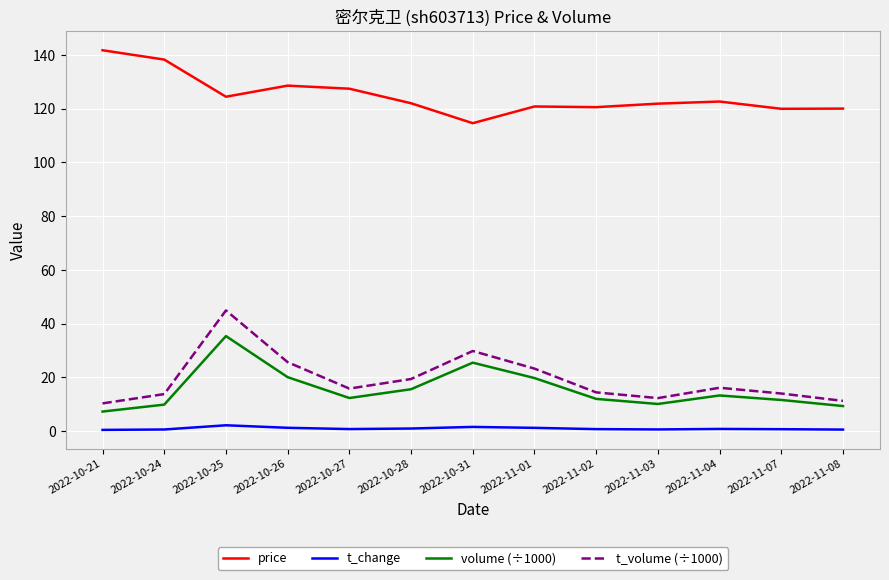

The volume (÷1000) series shows 11.6 at 2022-11-07. True or false?

True